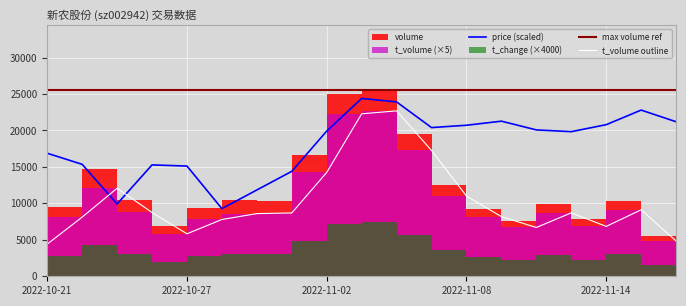

The value of price (scaled) at 2022-10-21 is 16880.0. True or false?

True